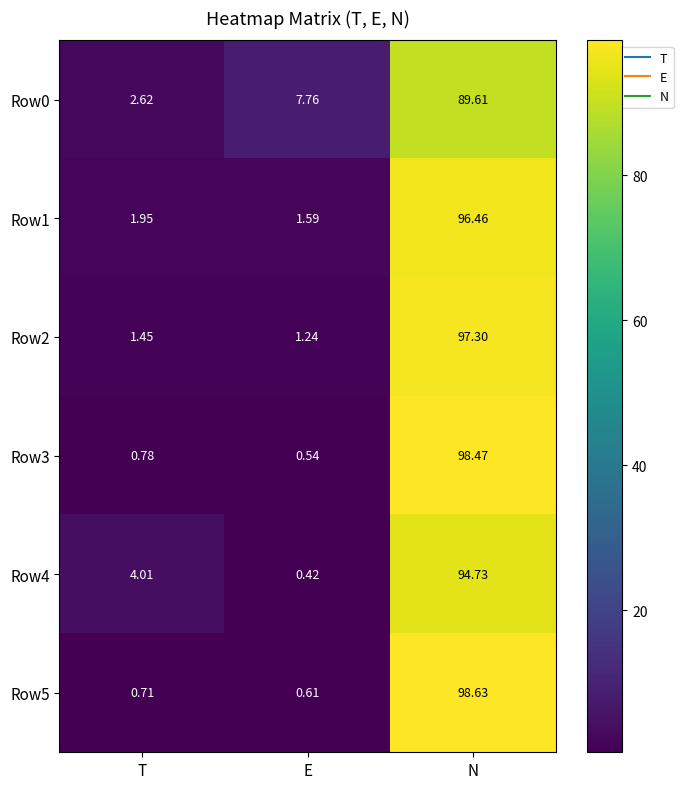

Which series has the largest range (max minus min)?

Row5